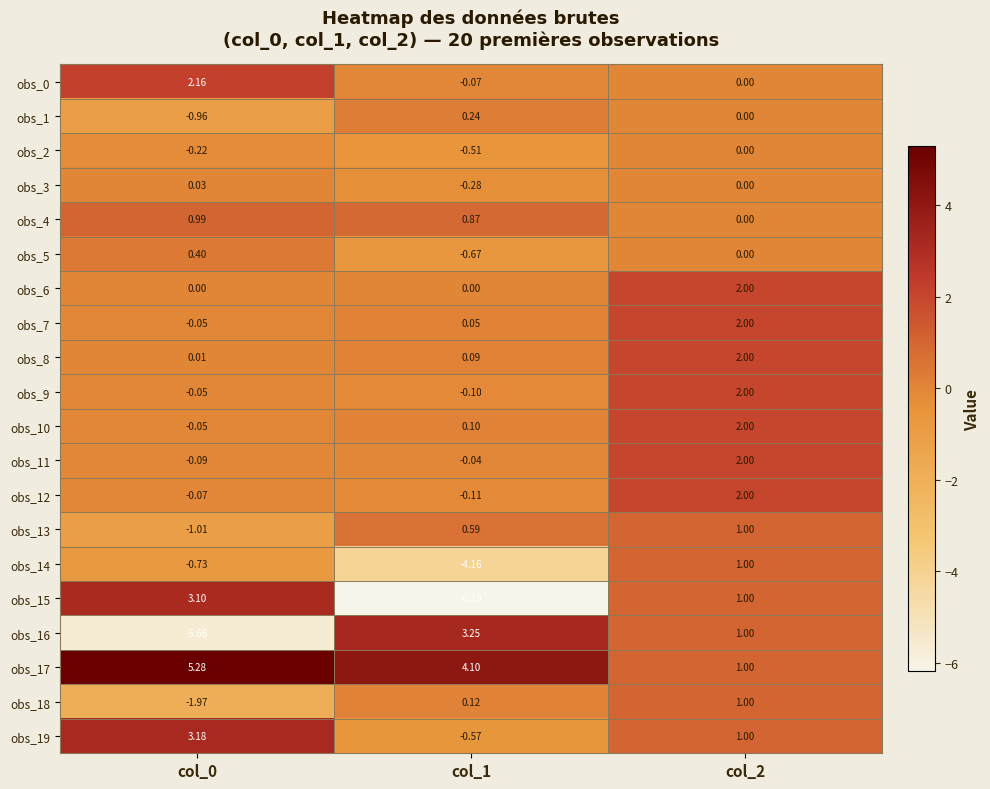

What is the greatest value displayed?

5.3